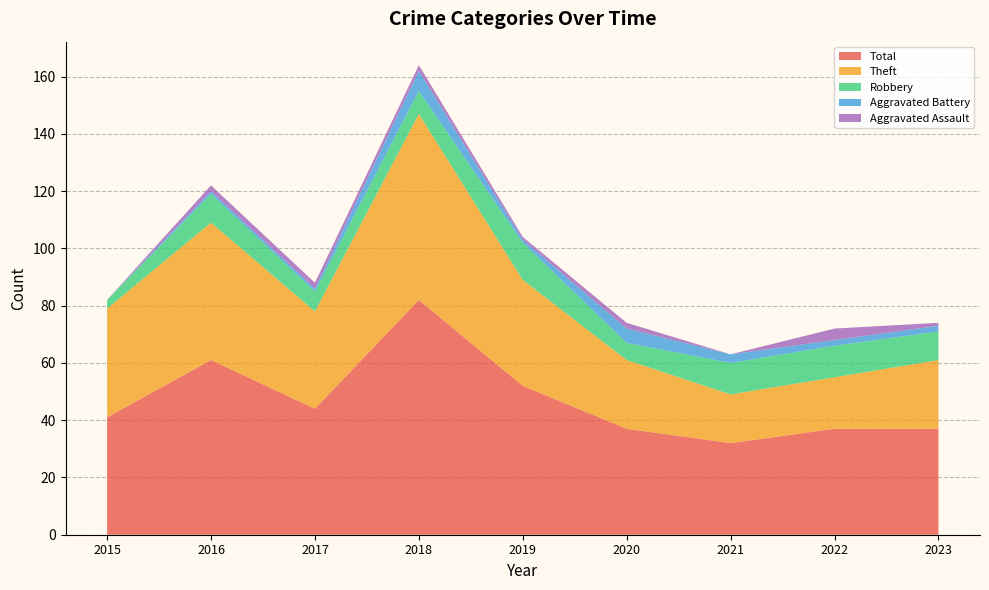

Reading left to right, list all the values displayed in this chart.

Robbery: 2015=3	2016=10	2017=7	2018=8	2019=13	2020=6	2021=11	2022=11	2023=10
Theft: 2015=38	2016=48	2017=34	2018=65	2019=37	2020=24	2021=17	2022=18	2023=24
Aggravated Assault: 2015=0	2016=2	2017=2	2018=2	2019=1	2020=2	2021=0	2022=4	2023=1
Aggravated Battery: 2015=0	2016=1	2017=1	2018=7	2019=1	2020=5	2021=3	2022=2	2023=2
Total: 2015=41	2016=61	2017=44	2018=82	2019=52	2020=37	2021=32	2022=37	2023=37